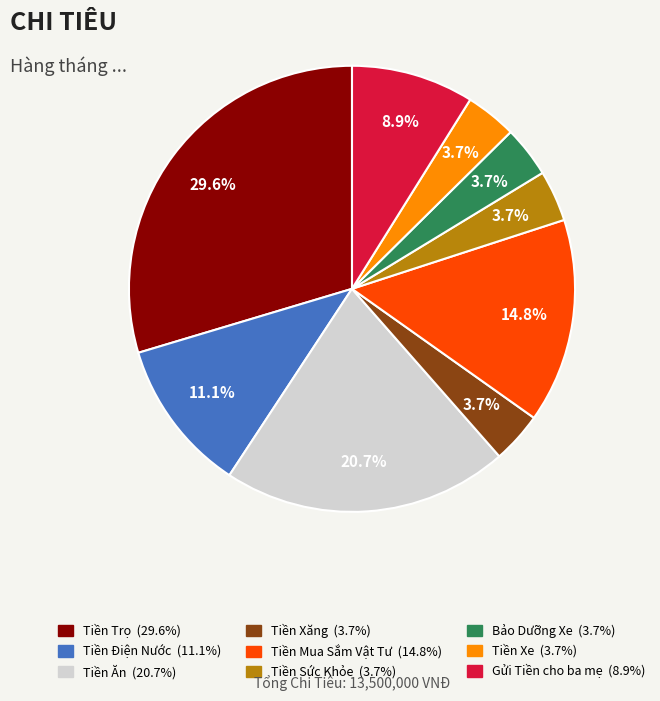

Approximately how many times larger is the value at Tiền Xăng compared to Tiền Xe?

1.0